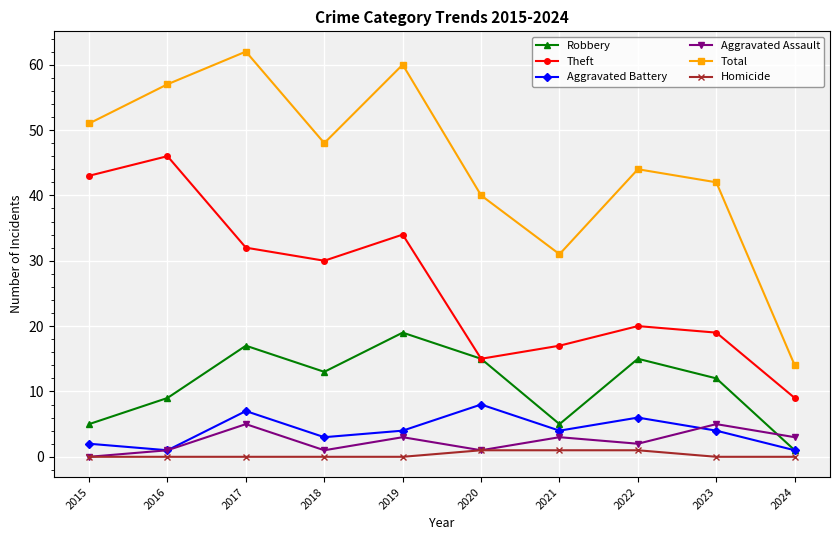

What is the value of the Aggravated Assault point at the 7th from the left?

3